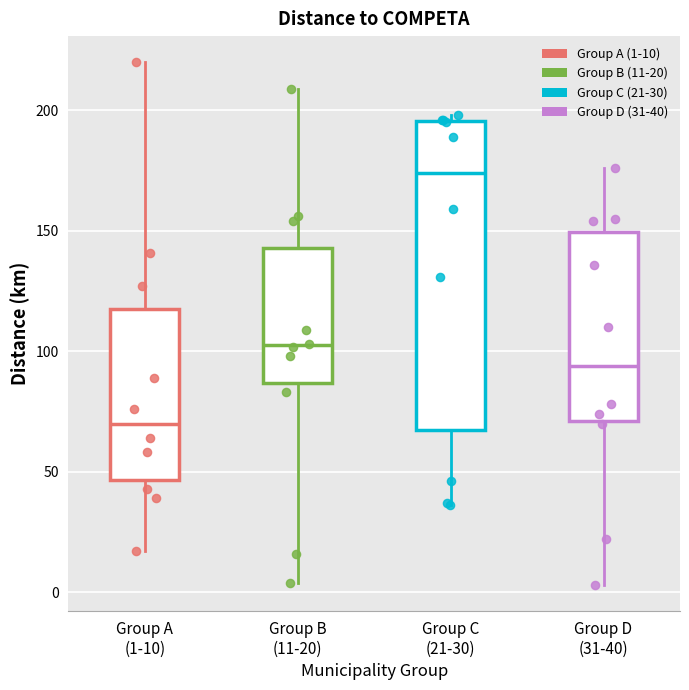

Where does the lower whisker of the box for Group C (21-30) end on the y-axis? The values are not printed on the chart, so give them approximately, as read against the axis.

35